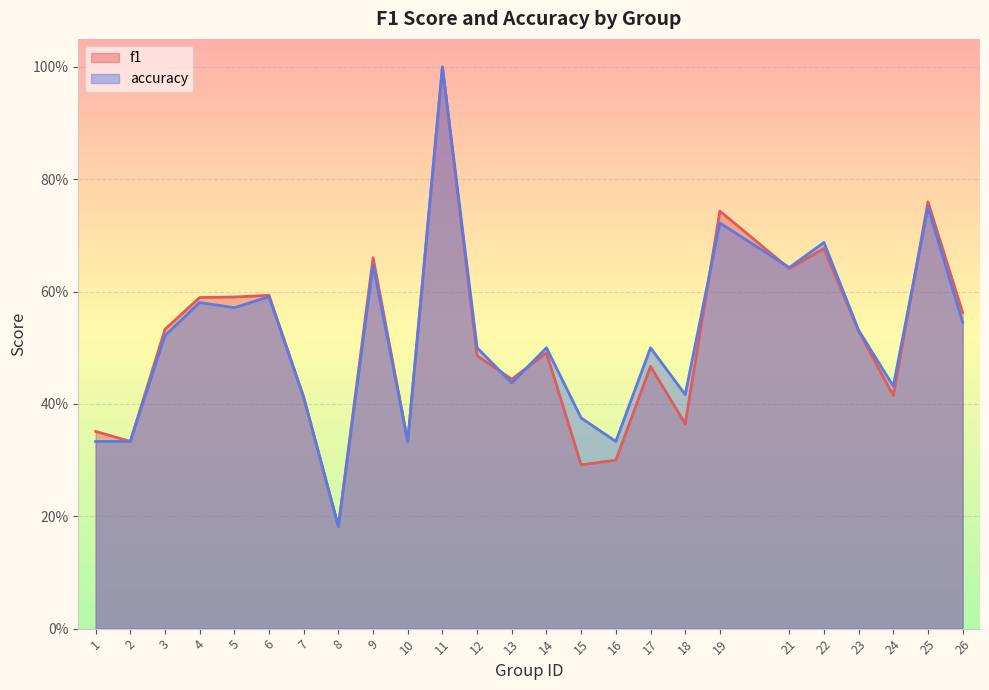

True or false: f1 and accuracy intersect in this chart.

True